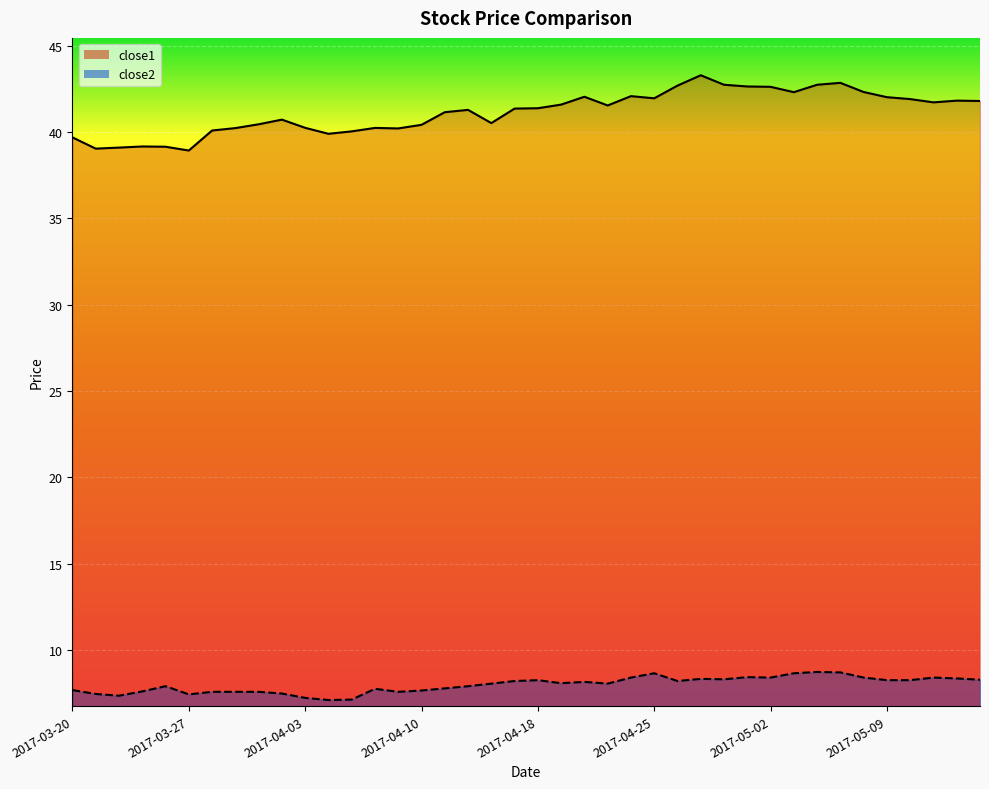

Between 2017-04-03 and 2017-04-07, which series saw the biggest shift?

close2